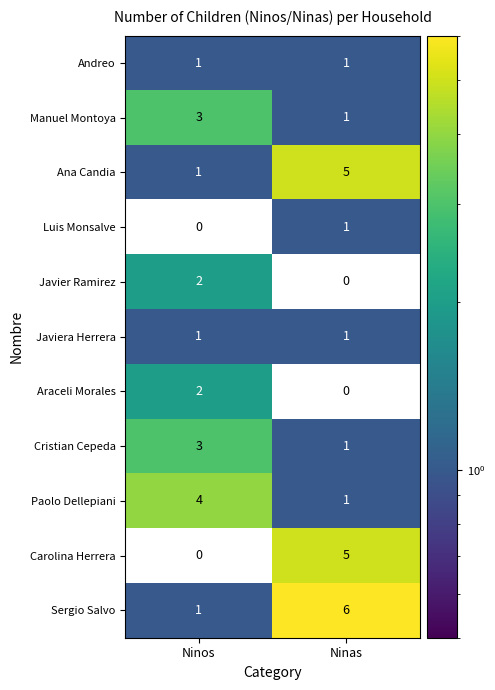

List the labels in order of Ana Candia value, smallest first.

Ninos, Ninas